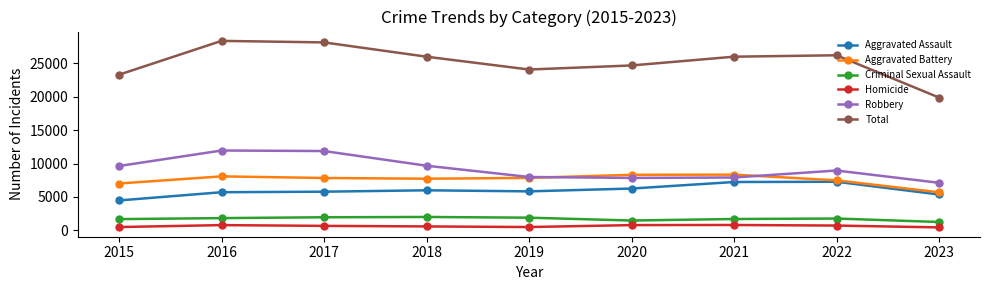

Is it true that Homicide equals 498 at 2019?

True